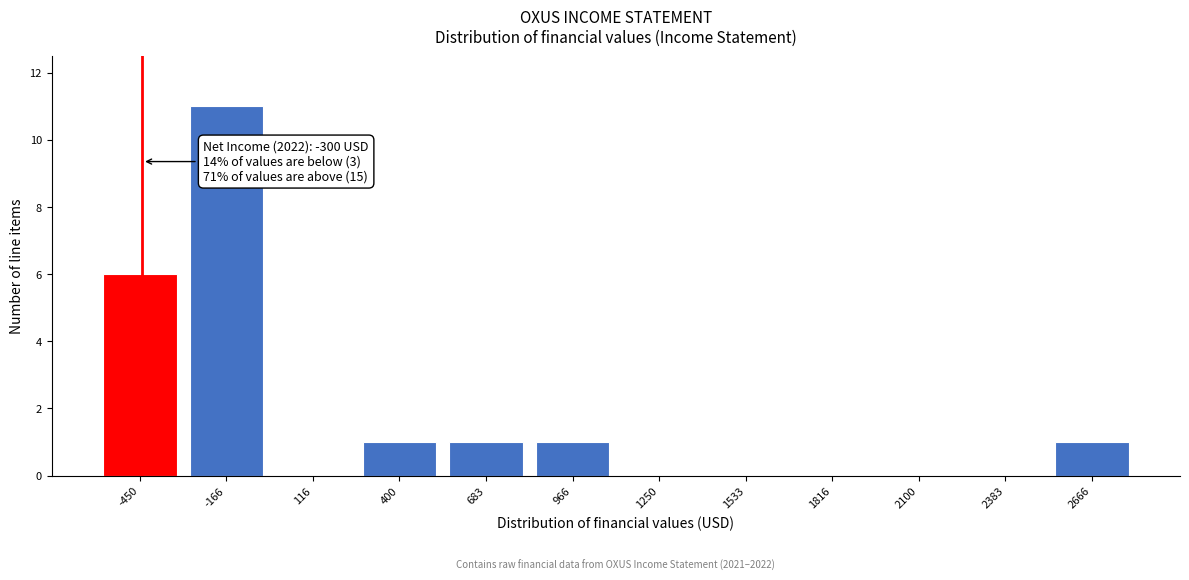

Reading right to left, list all the values displayed in this chart.

2666=1	2383=0	2100=0	1816=0	1533=0	1250=0	966=1	683=1	400=1	116=0	-166=11	-450=6